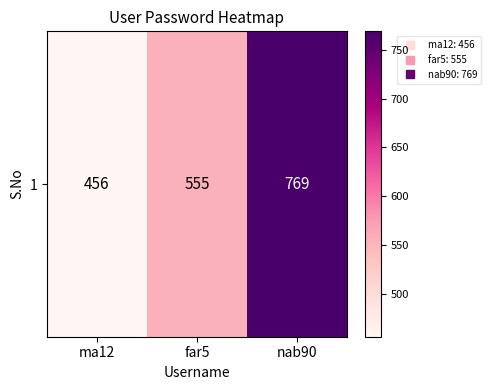

The chart shows a value of 312 at ma12. True or false?

False